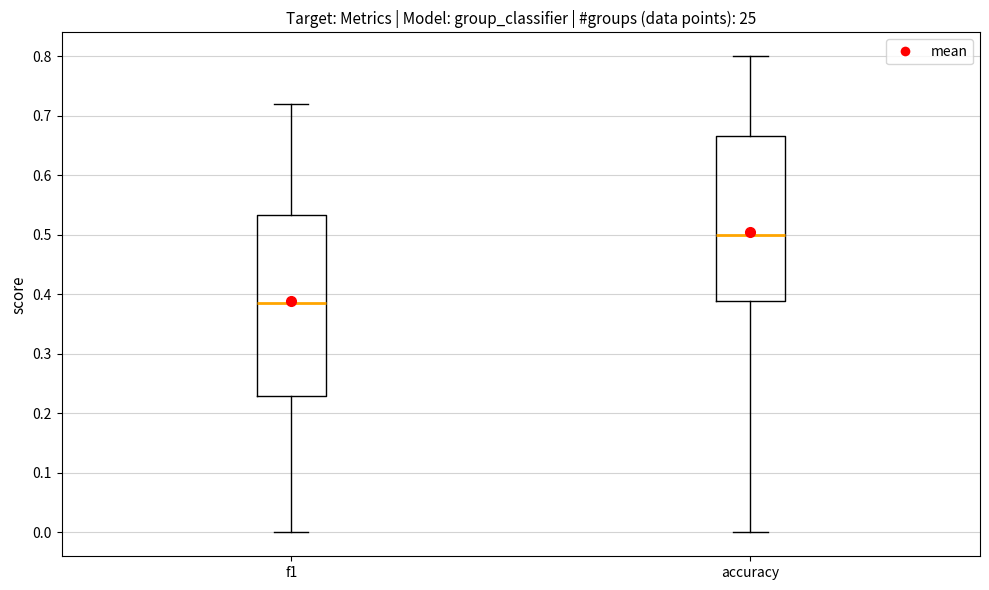

Reading left to right, transcribe this box plot: for each box, give where its median line is, the range the box spans, and where its two whiskers end, as read against the y-axis. The values are not printed on the chart, so give them approximately, as read against the axis.

f1: median 0.39, box 0.23 to 0.53, whiskers 0.00 to 0.72
accuracy: median 0.50, box 0.39 to 0.67, whiskers 0.00 to 0.80